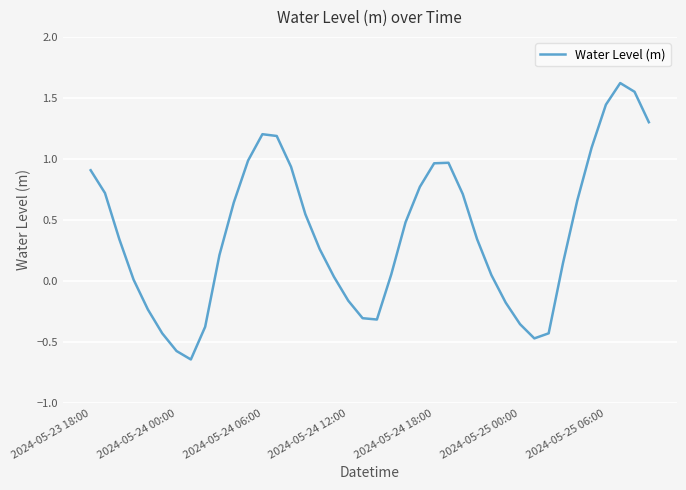

What is the difference between the maximum and minimum values?

2.3